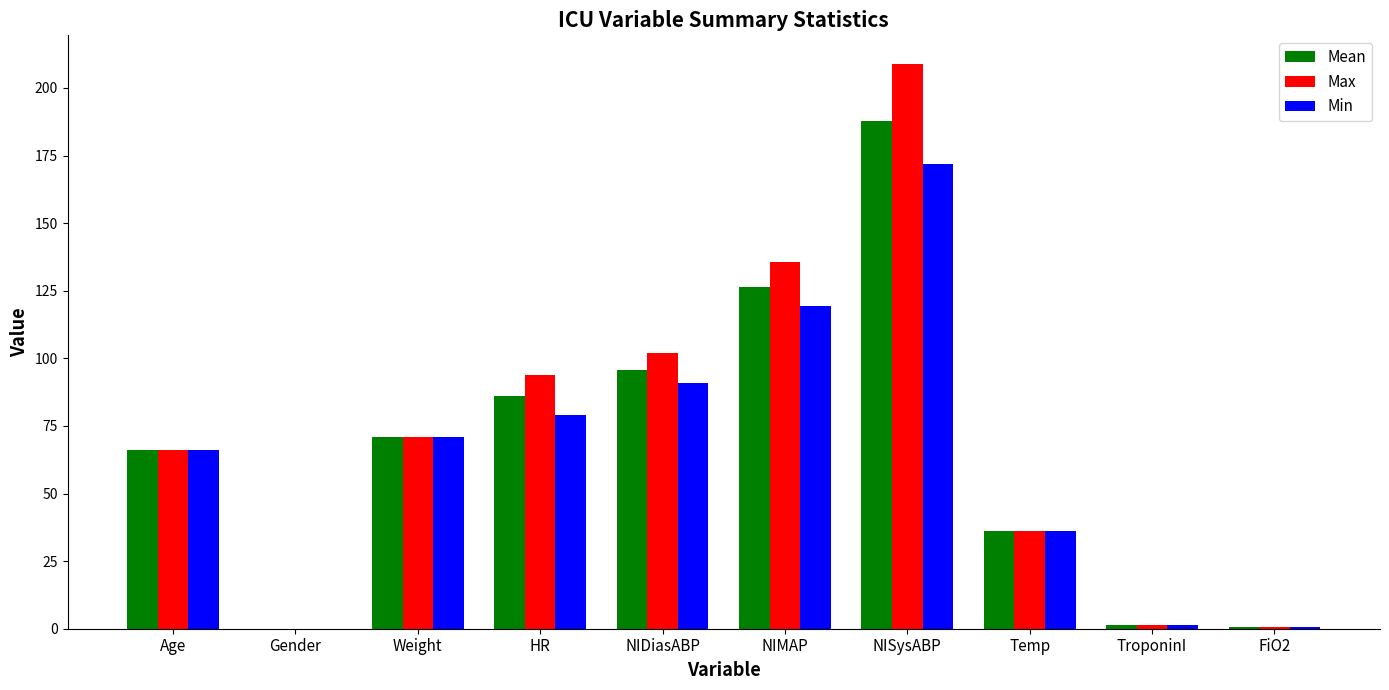

What are all the series names shown in the legend?

Mean, Max, Min